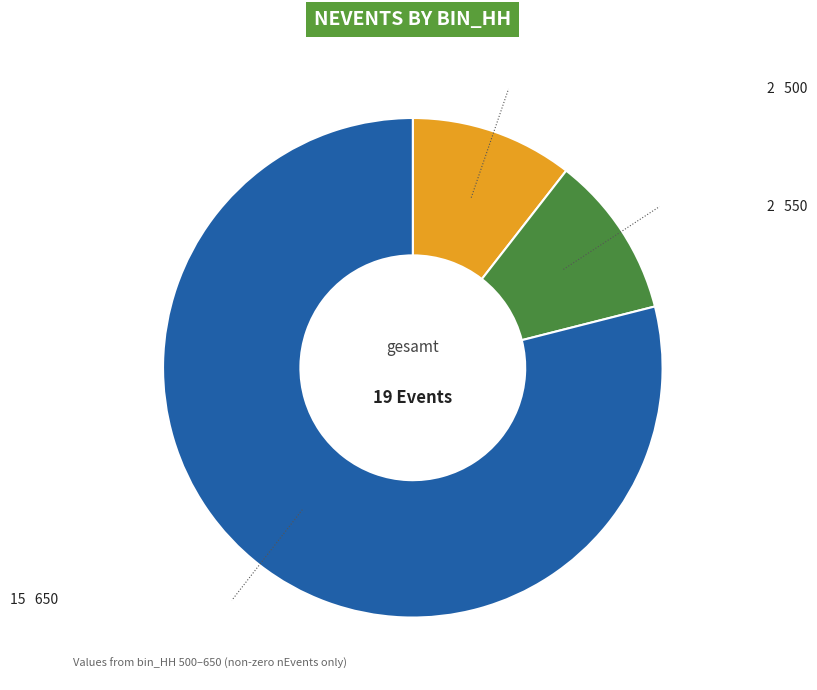

Count the number of slices in the pie.

3